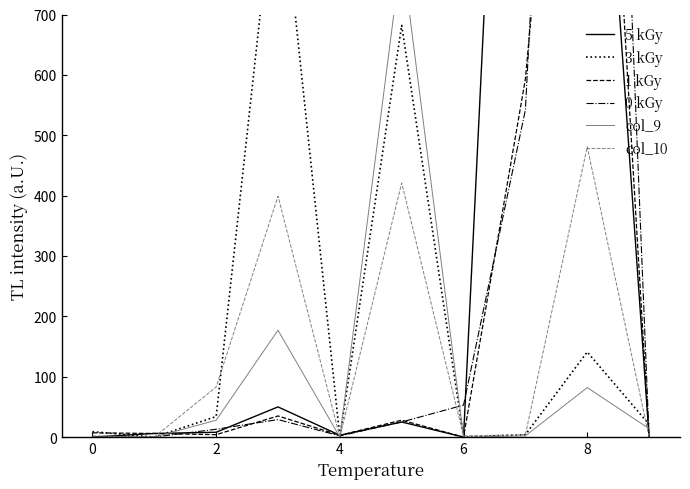

Reading right to left, list all the values displayed in this chart.

5 kGy: 0	1466	2112	0	25	3	50	8	6	0
3 kGy: 21	141	4	0	682	0	970	34	0	9
1 kGy: 0	1719	593	0	28	3	35	4	6	7
0 kGy: 0	2520	542	53	25	2	29	13	0	0
col_9: 14	82	2	0	803	0	177	28	0	0
col_10: 0	481	4	2	421	0	399	83	0	2